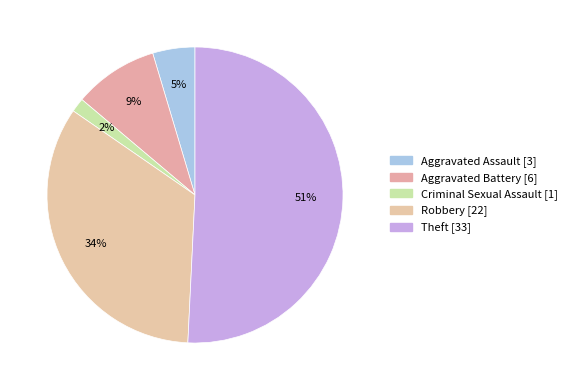

Does Robbery account for over 50% of the chart?

No